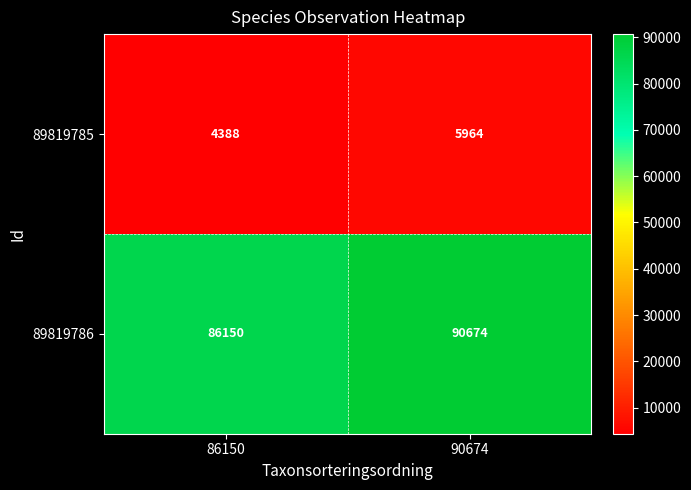

What is the difference between the maximum and minimum values in the 89819786 series?

4524